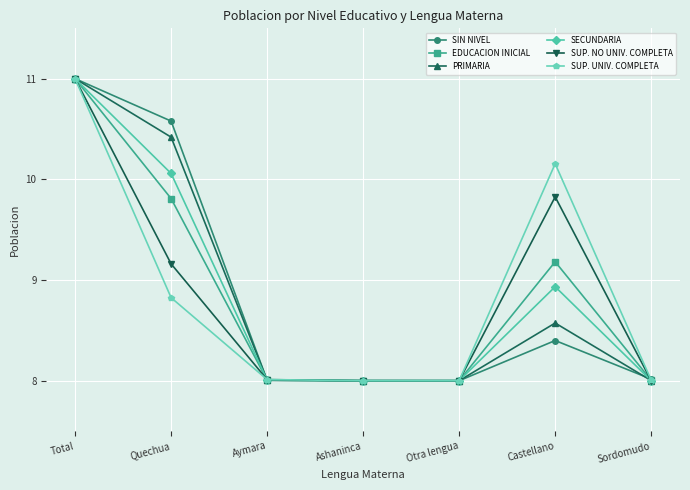

What is the difference between the highest and lowest values at Castellano?

1.8